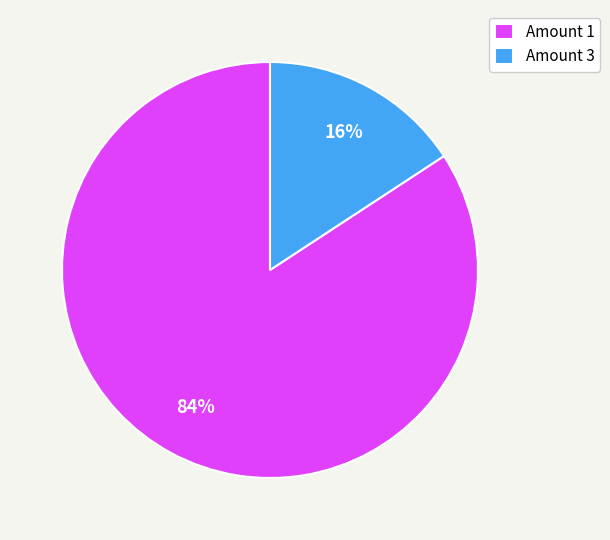

The Amount 1 slice represents 84% of the pie. True or false?

True